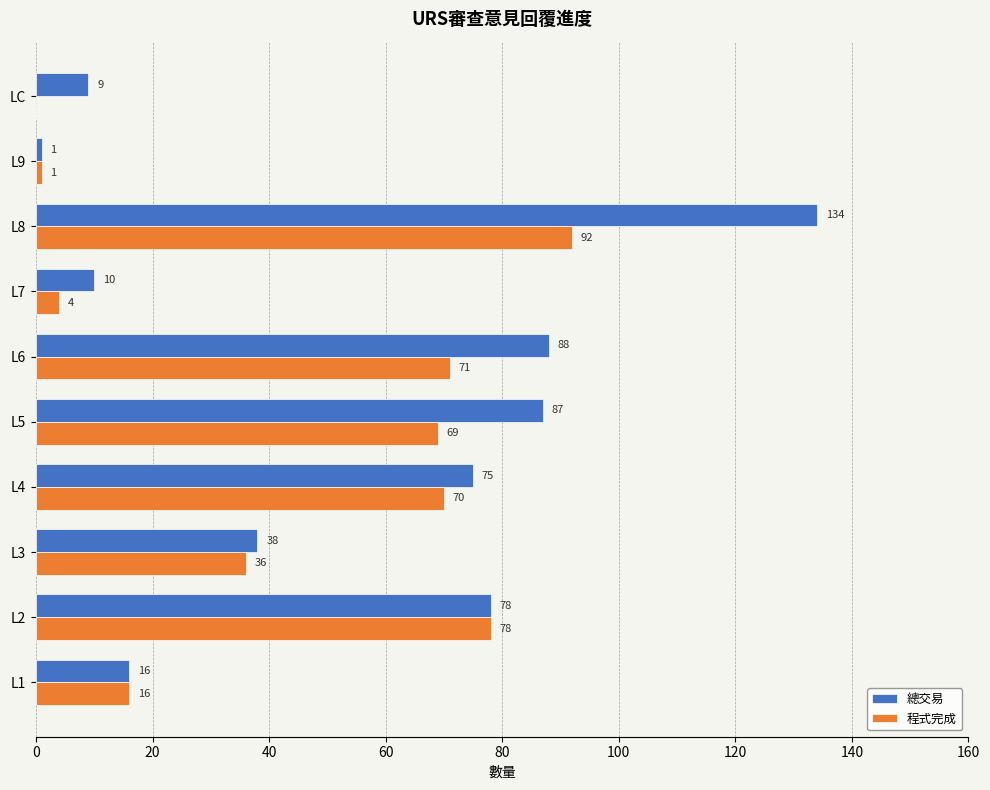

At which category is the sum across all series the highest?

L8